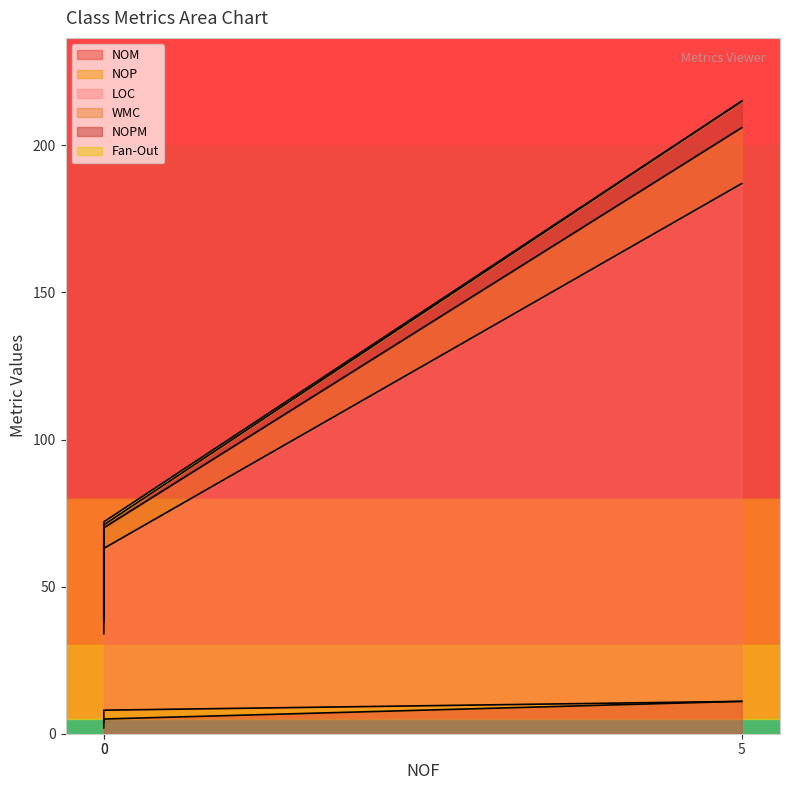

Between 0 and 5, which is larger?

5